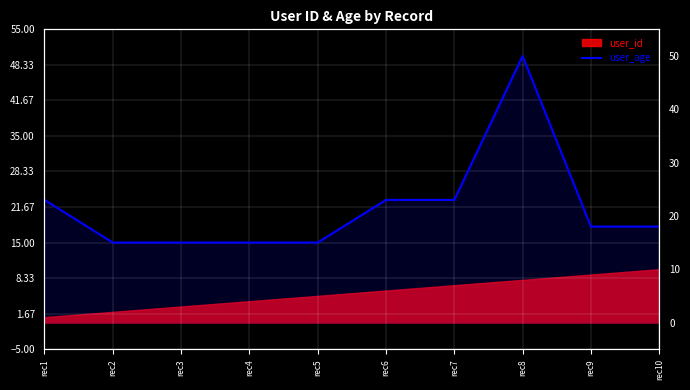

What is the maximum value shown in the chart?

50